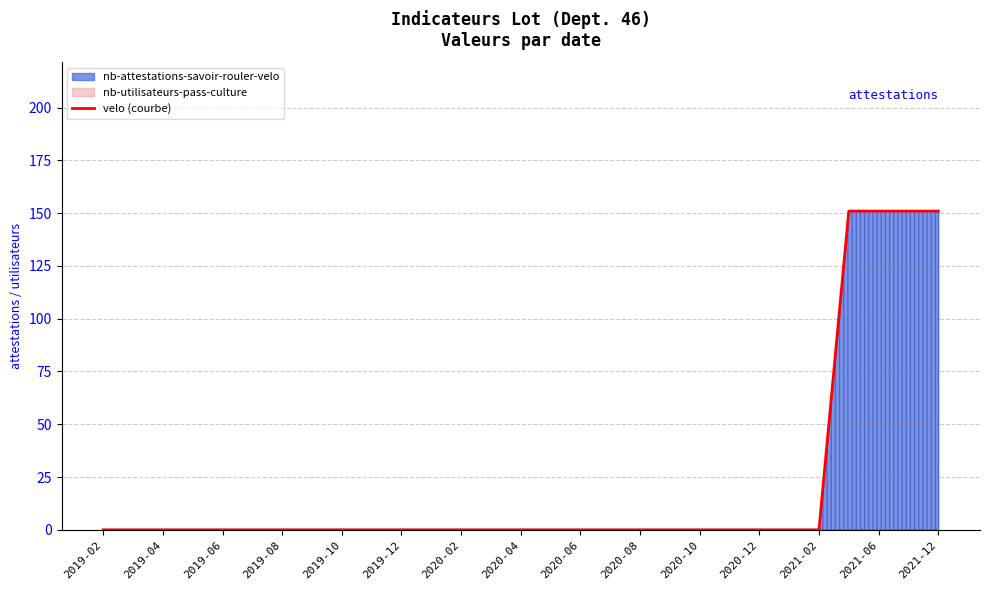

Which category has the lowest value across all series?

2019-02